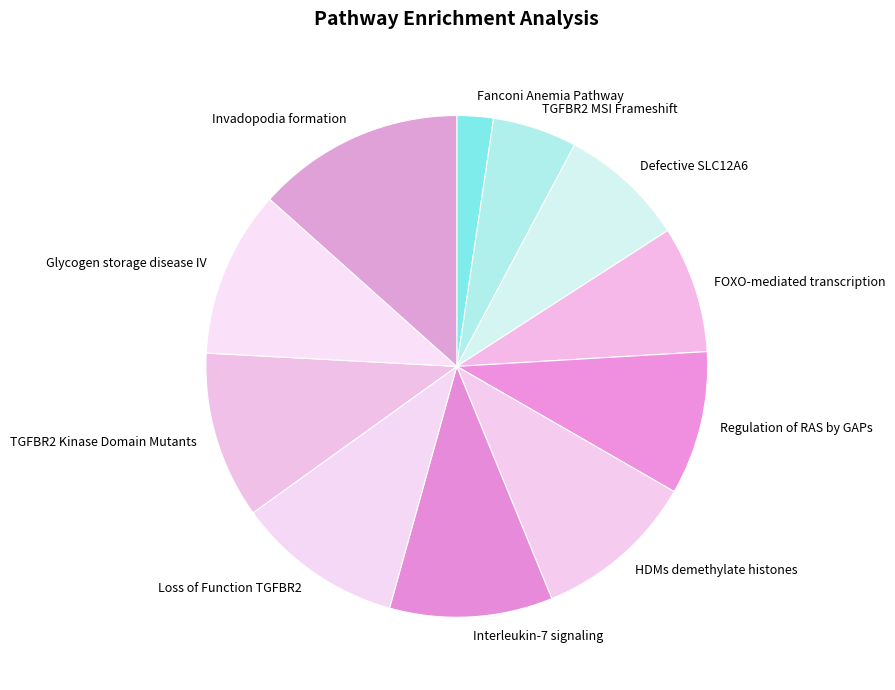

Does any single category account for the majority?

No